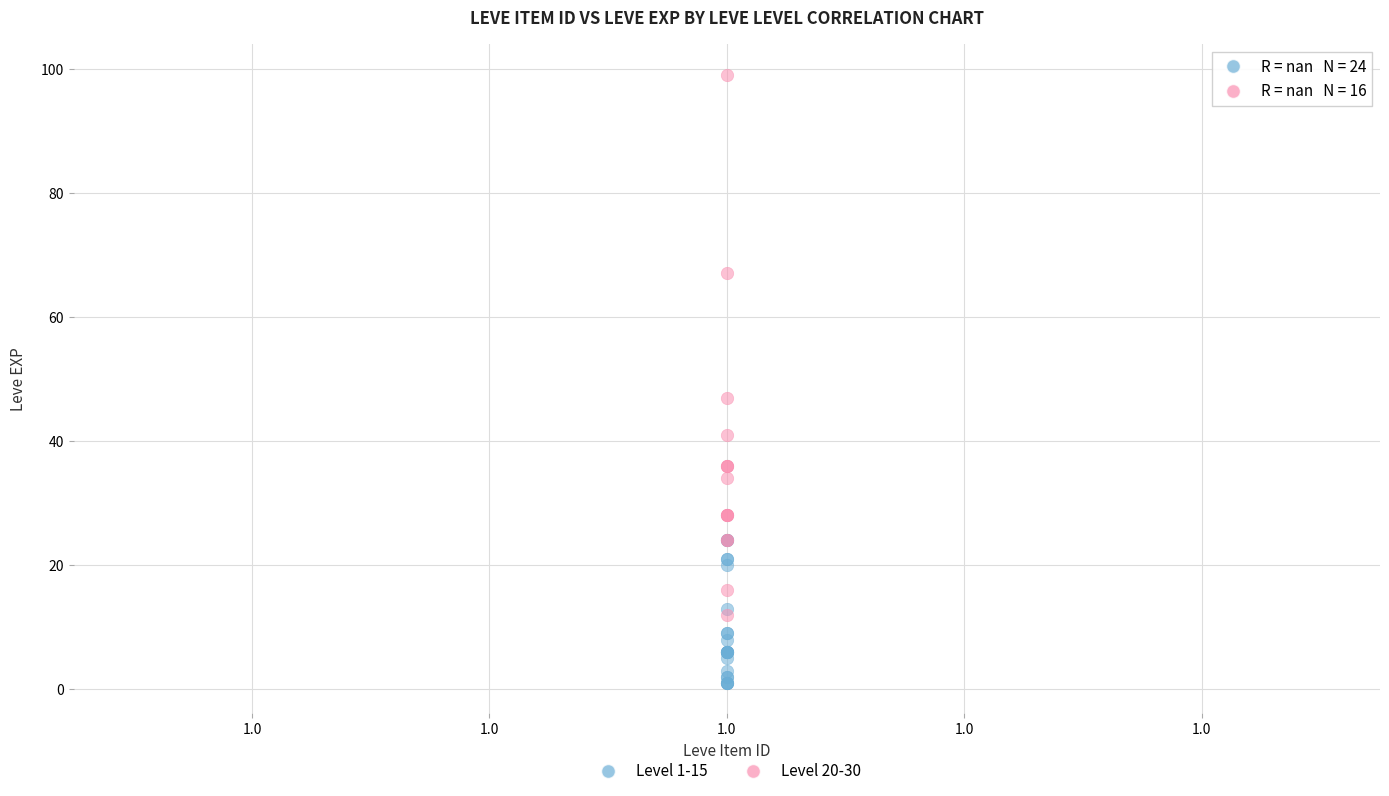

Which series reaches the maximum Y coordinate?

Level 20-30